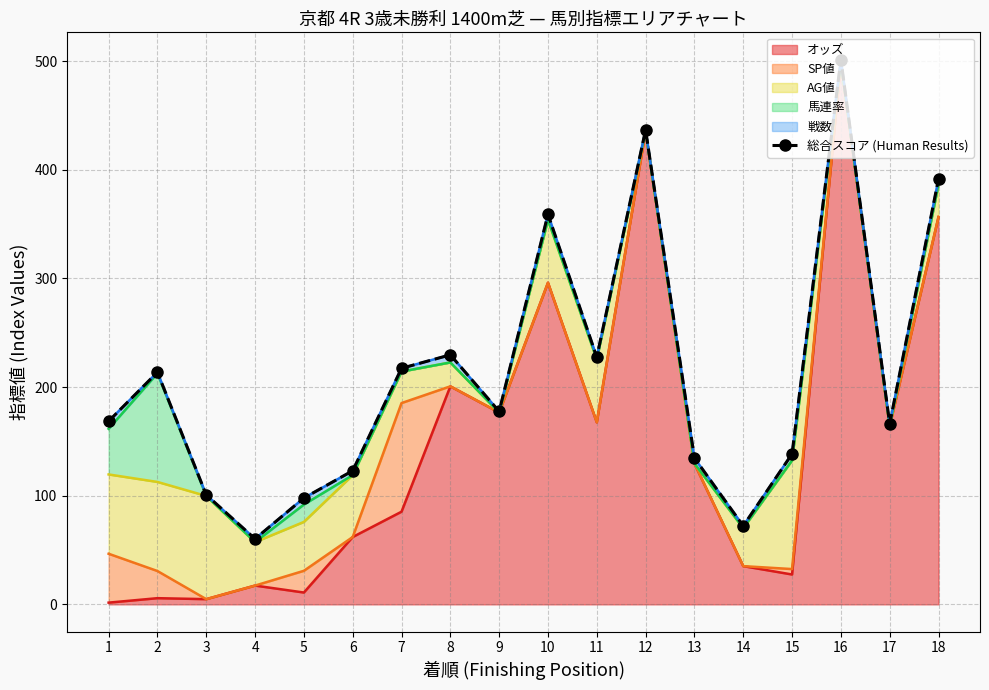

What is the change in value from 10 to 18?

+32.5